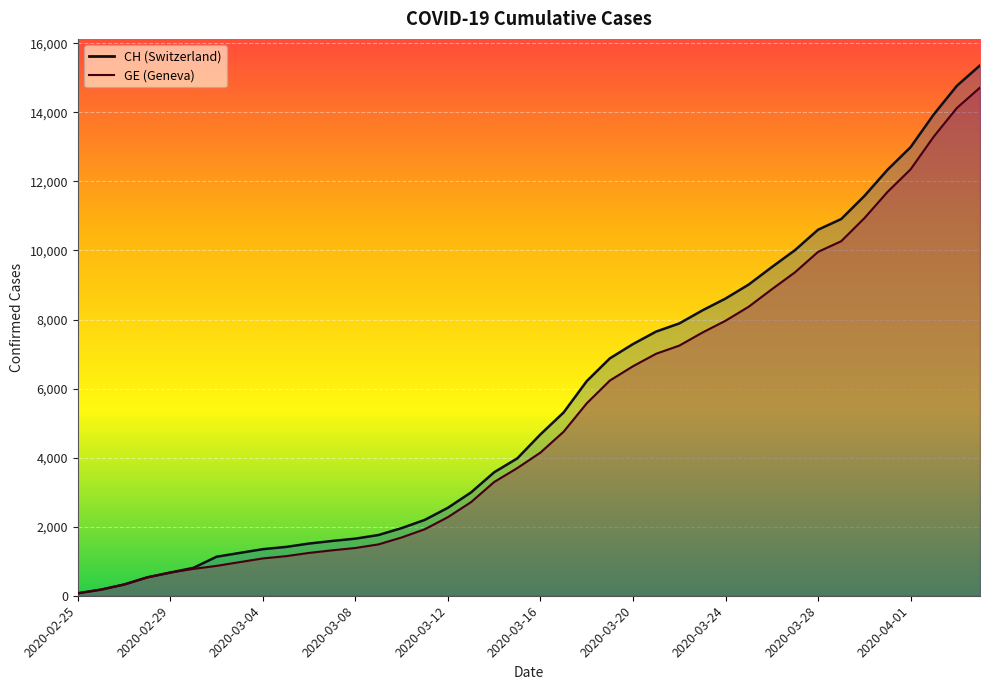

True or false: CH has a value of 1349 at 2020-03-04.

True